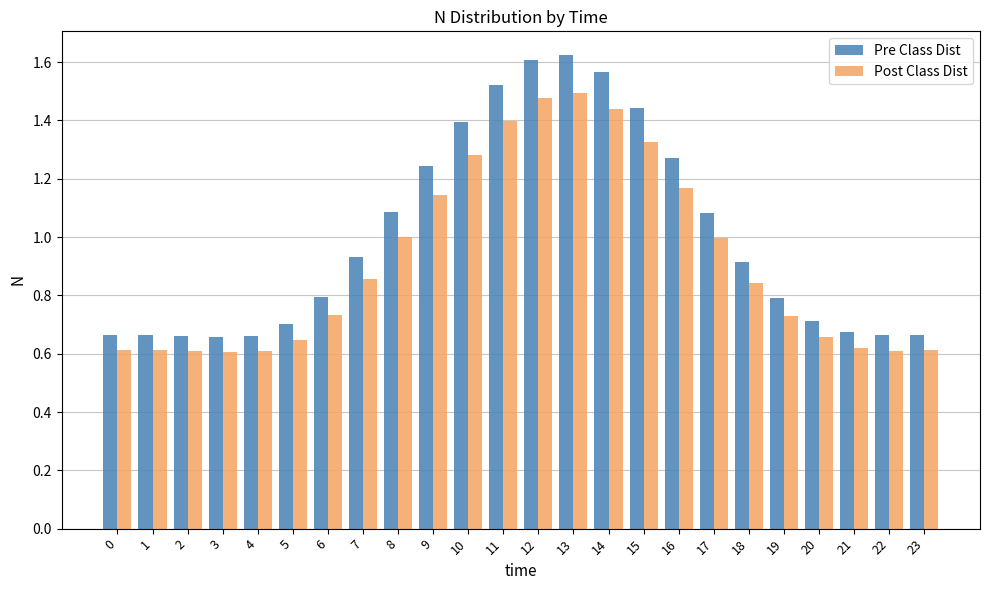

List the series in order of their overall mean, lowest first.

Post Class Dist, Pre Class Dist